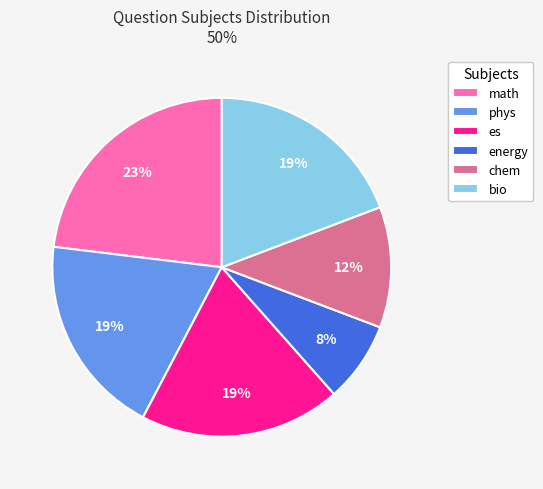

To the nearest percent, what portion does math represent?

23%